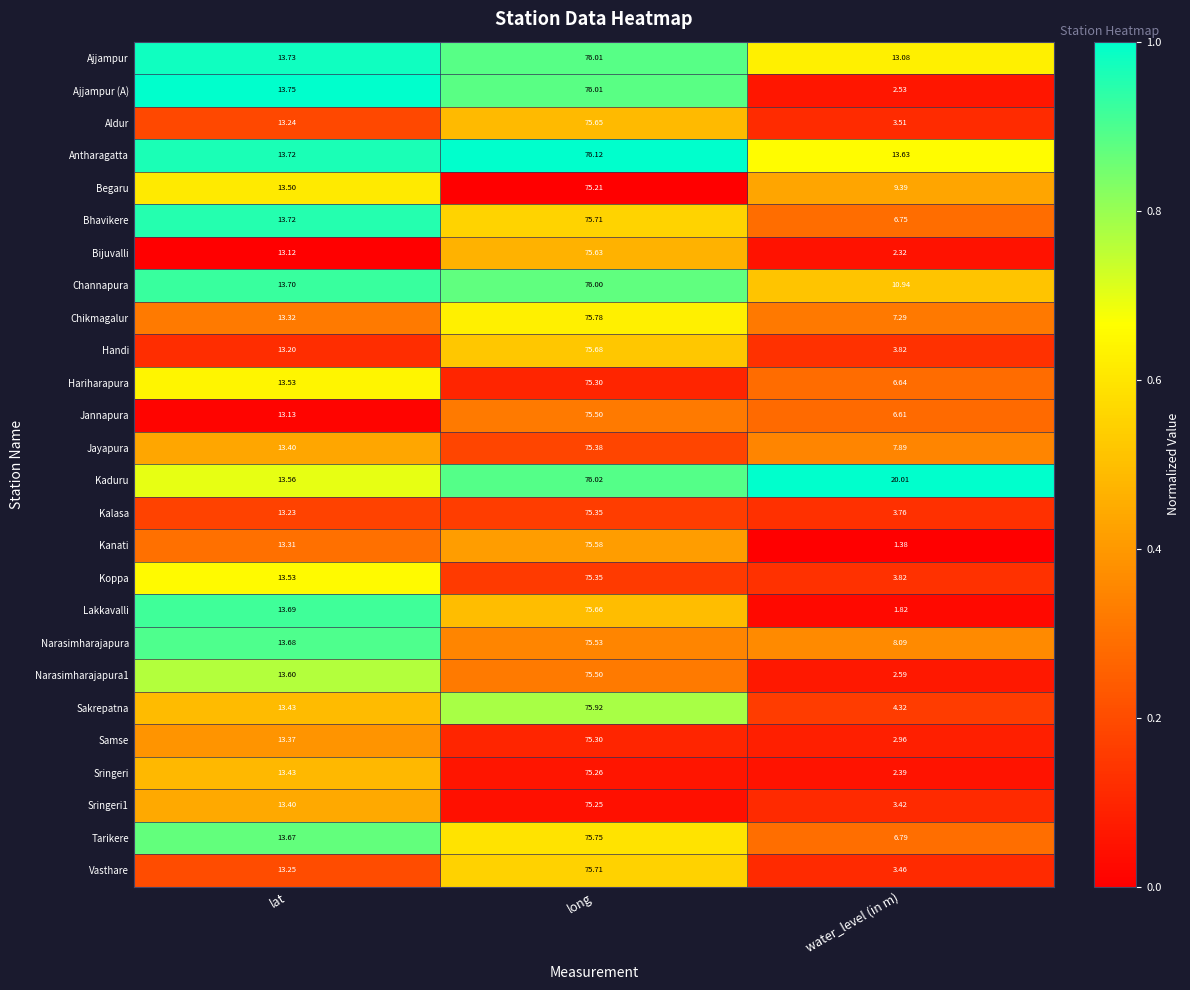

How many data points does each series have?

3